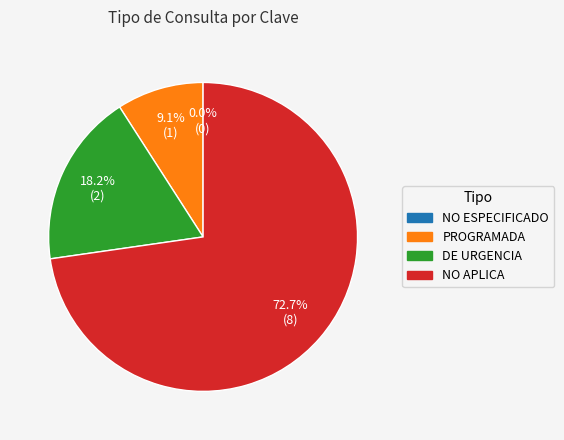

What is the smallest slice in the pie chart?

NO ESPECIFICADO